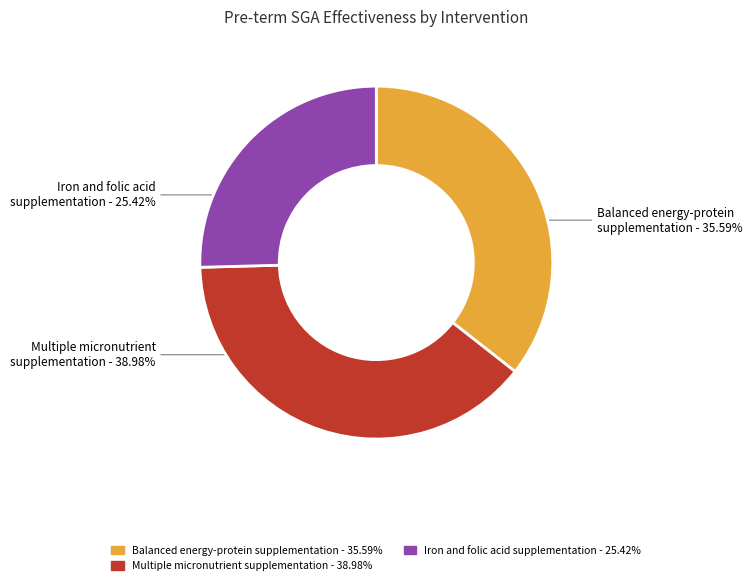

What portion of the pie excludes Balanced energy-protein supplementation?

64.4%